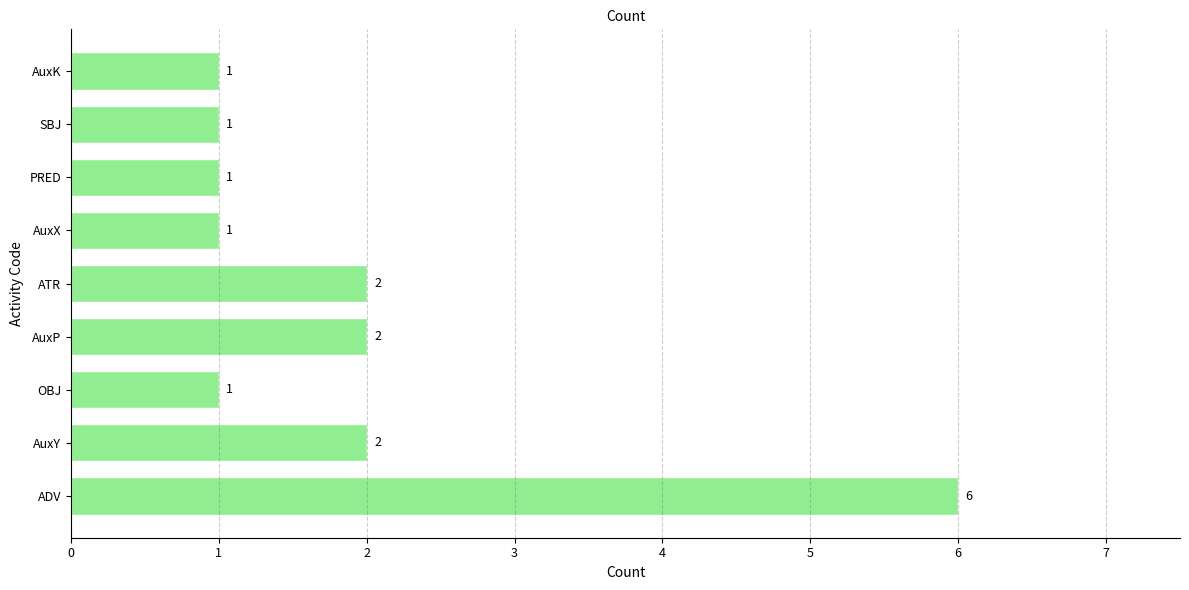

What is the sum of all values?

17